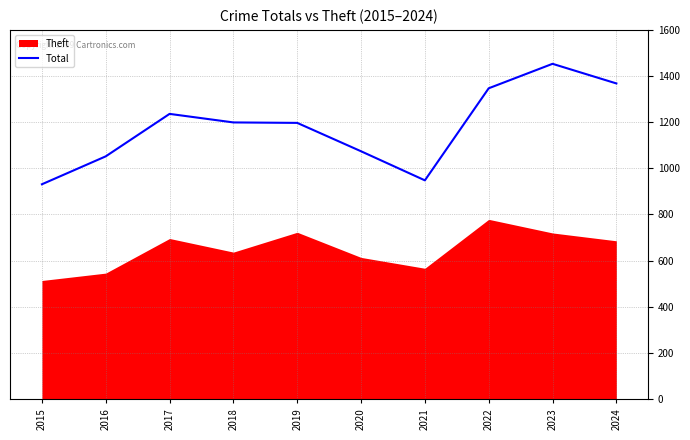

Is it true that Total equals 593 at 2017?

False